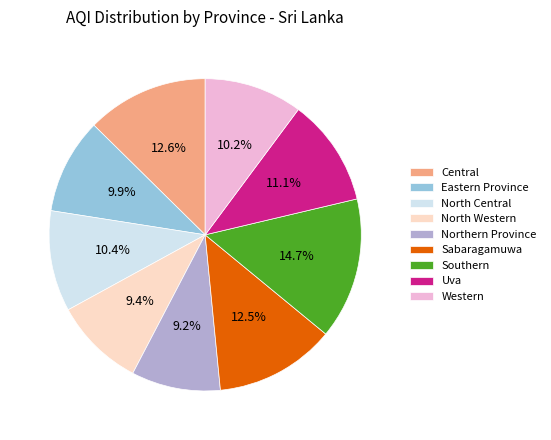

How many slices are in this pie chart?

9